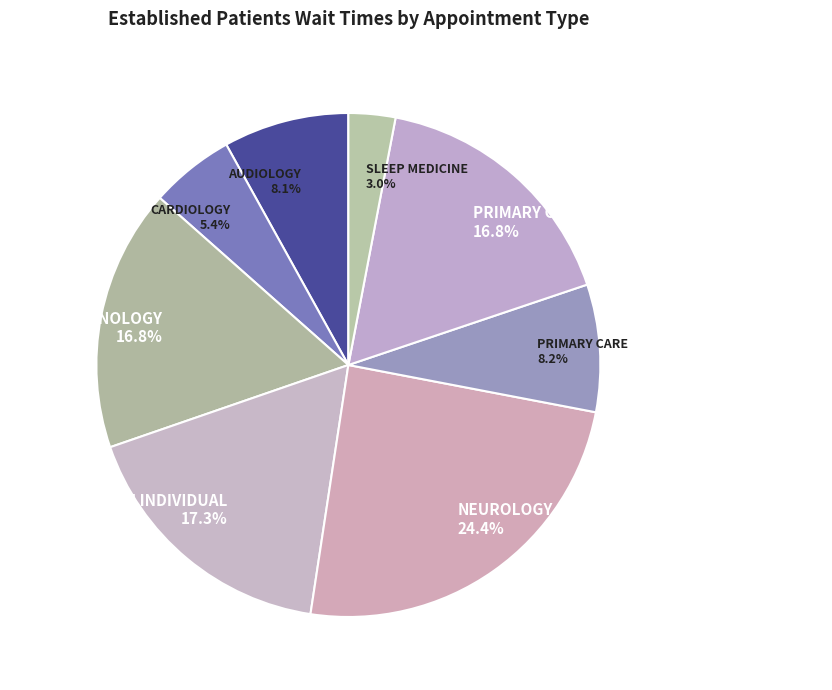

To the nearest percent, what is the combined percentage of PRIMARY CARE and ENDOCRINOLOGY?

25%